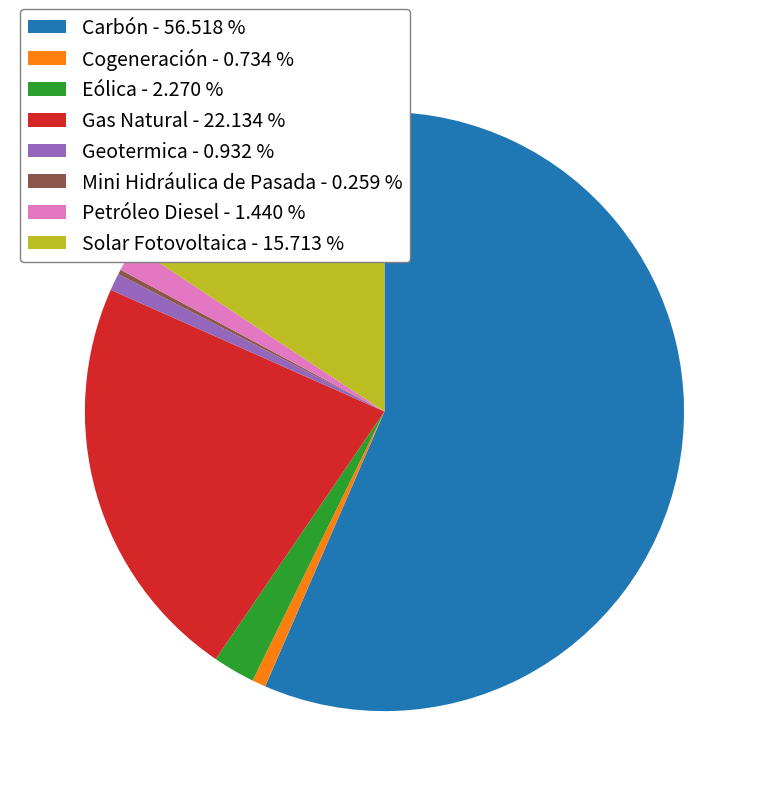

Between Gas Natural - 22.134 % and Carbón - 56.518 %, which is larger?

Carbón - 56.518 %